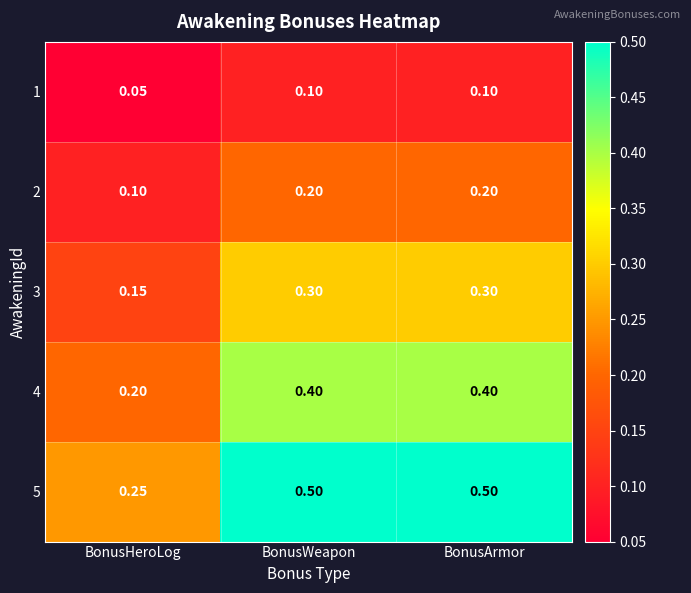

At which category does the chart reach its minimum across all series?

BonusHeroLog